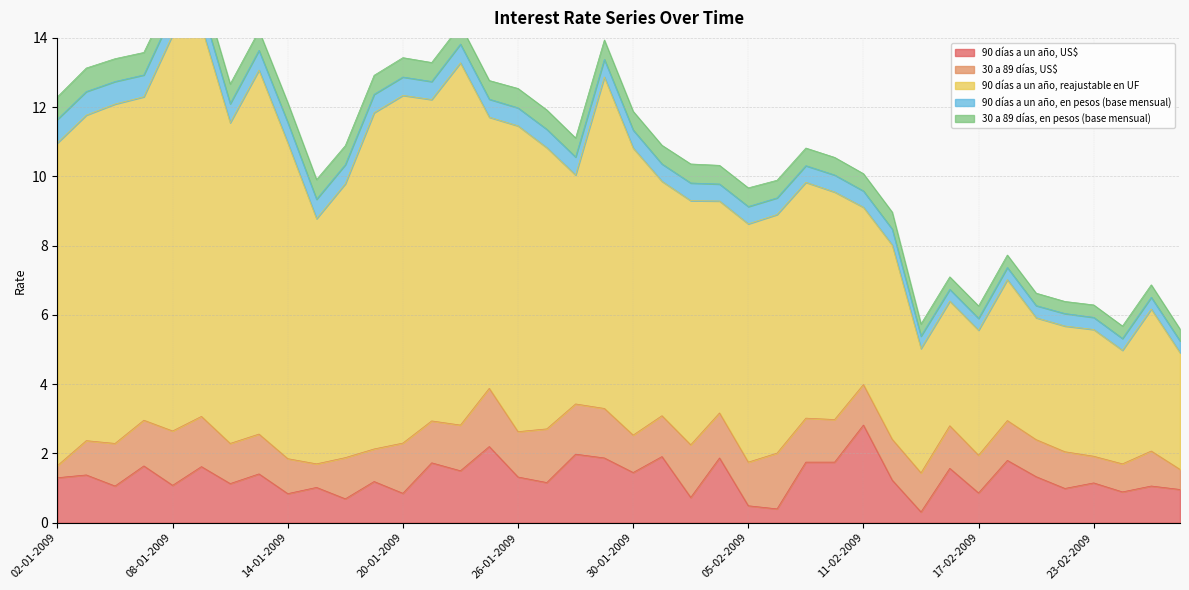

Rank the categories by 90 días a un año, US$ value from lowest to highest.

13-02-2009, 06-02-2009, 05-02-2009, 16-01-2009, 03-02-2009, 14-01-2009, 20-01-2009, 17-02-2009, 24-02-2009, 26-02-2009, 20-02-2009, 15-01-2009, 06-01-2009, 25-02-2009, 08-01-2009, 12-01-2009, 23-02-2009, 27-01-2009, 19-01-2009, 12-02-2009, 02-01-2009, 26-01-2009, 19-02-2009, 05-01-2009, 13-01-2009, 30-01-2009, 22-01-2009, 16-02-2009, 09-01-2009, 07-01-2009, 21-01-2009, 09-02-2009, 10-02-2009, 18-02-2009, 29-01-2009, 04-02-2009, 02-02-2009, 28-01-2009, 23-01-2009, 11-02-2009